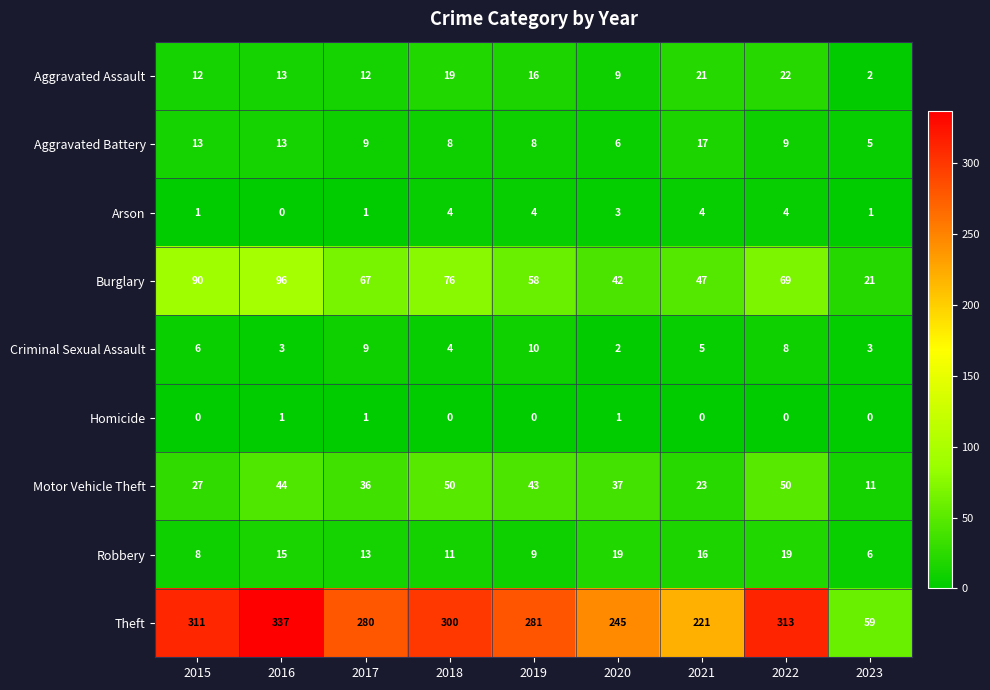

What is the lowest value of the Motor Vehicle Theft series?

11